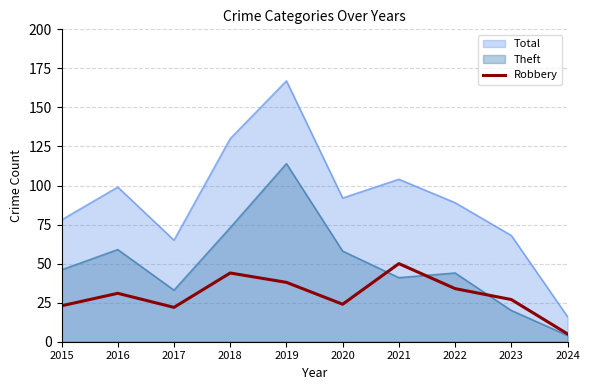

Which has a higher value, 2020 or 2019?

2019